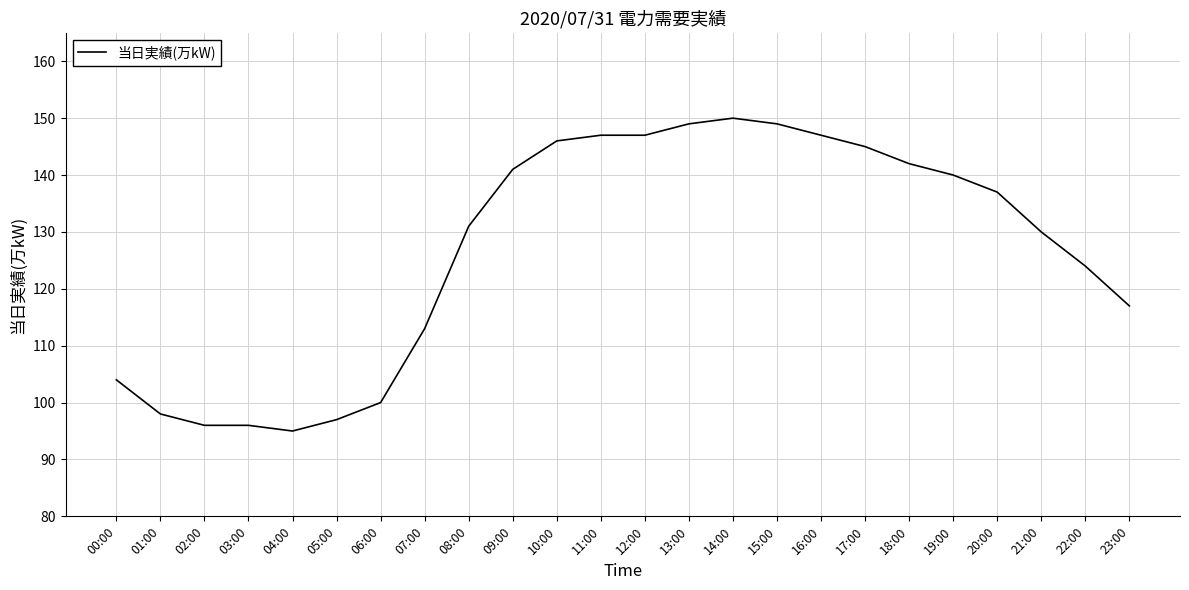

How many lines are shown in the chart?

1